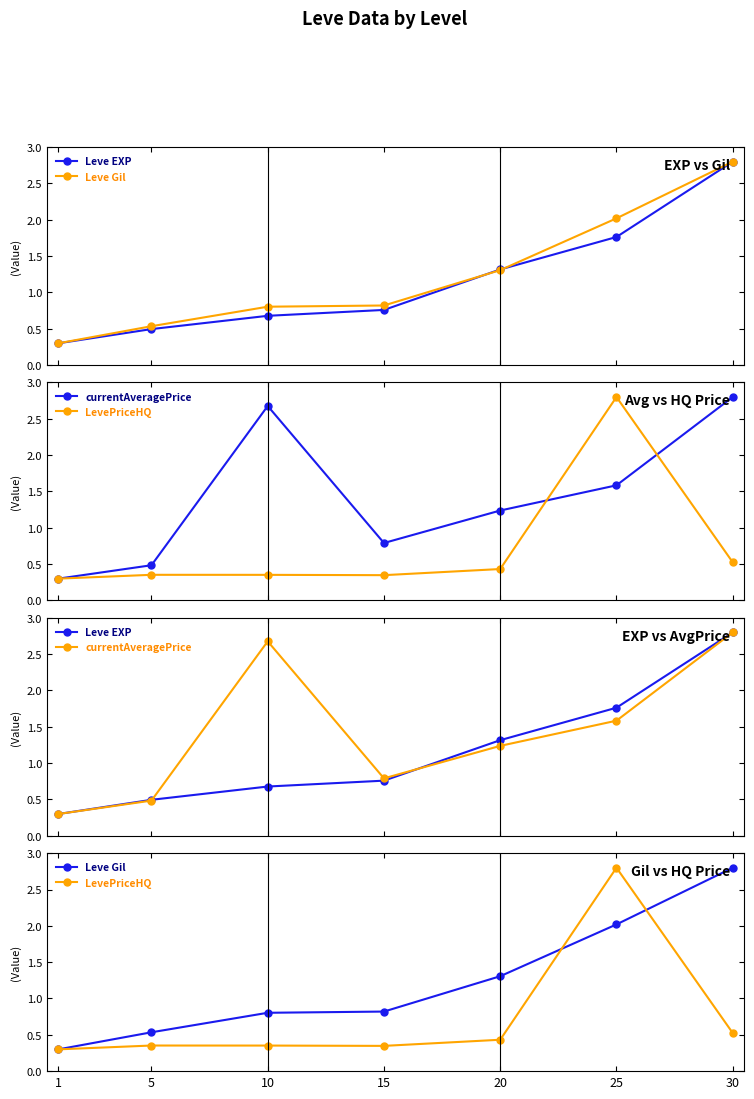

How many interior local peaks does the currentAveragePrice series have?

1